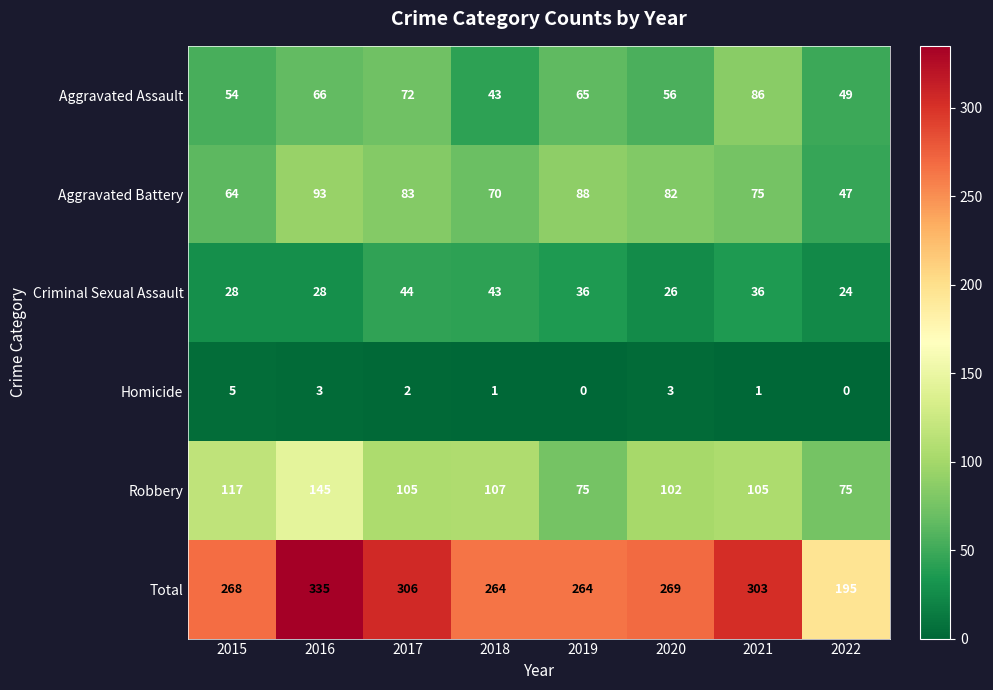

Where is Aggravated Battery nearest to the value 70?

2018